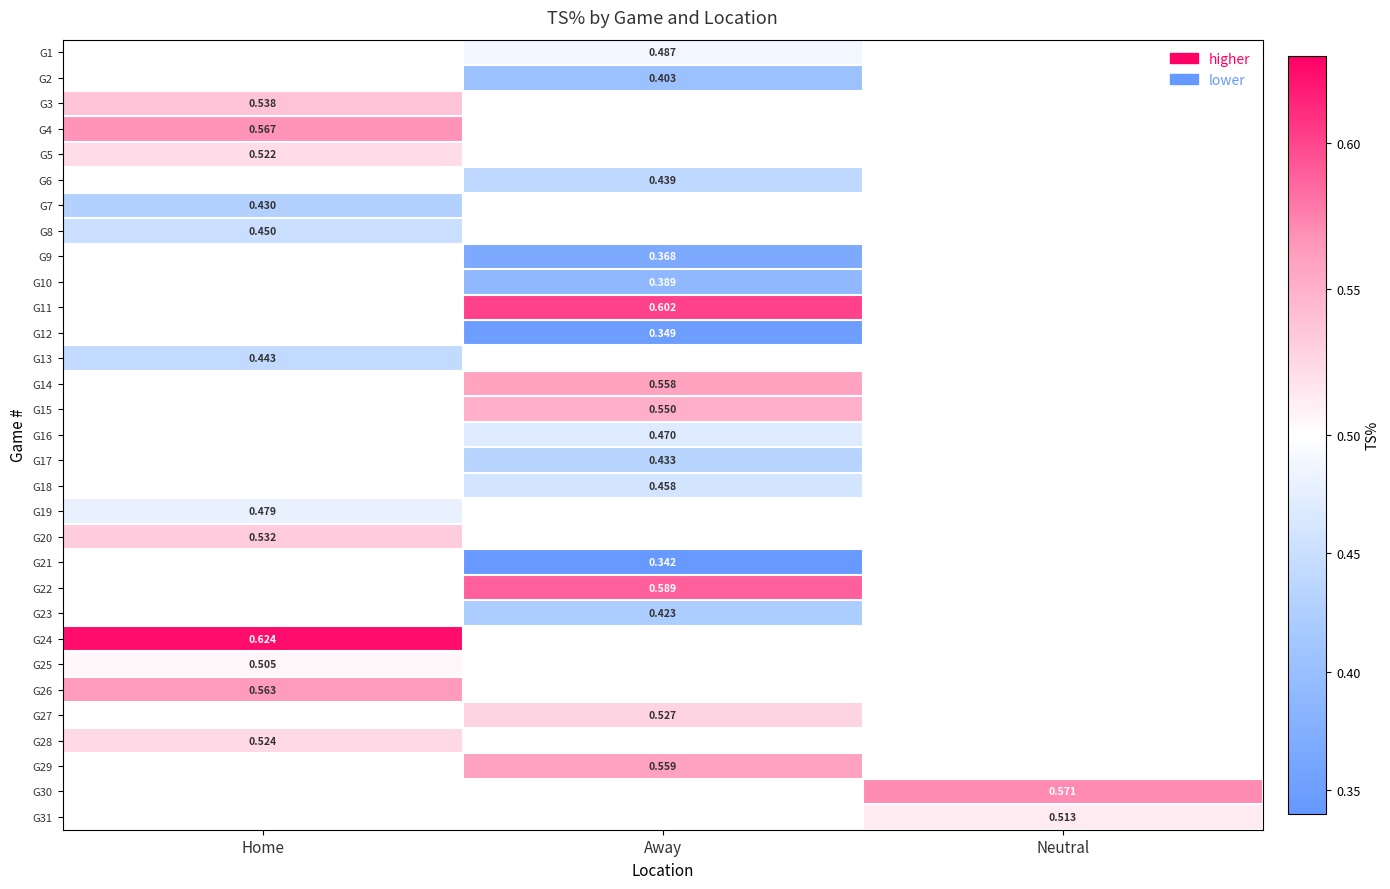

Is the value of G16 at Away greater than the value of G22 at Away?

No